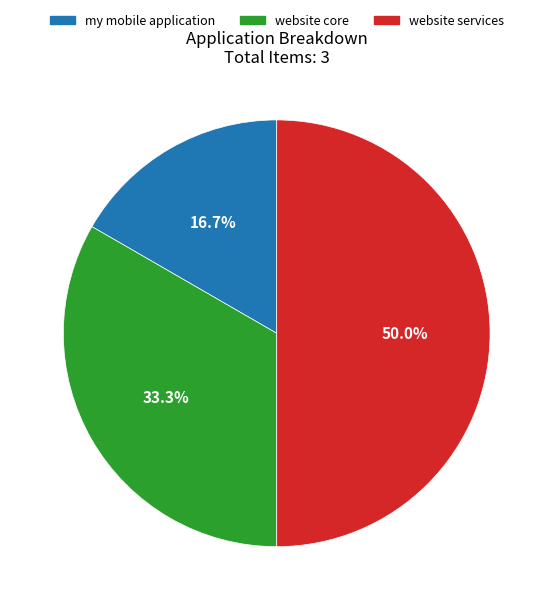

How much of the chart is everything except my mobile application?

83.3%